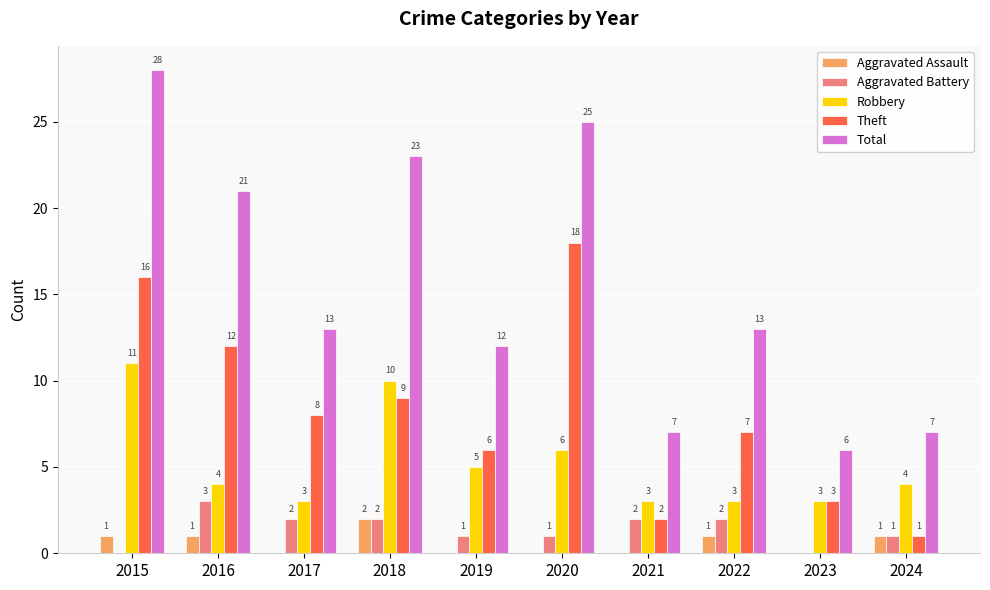

Is the value of Total at 2015 greater than the value of Aggravated Assault at 2020?

Yes